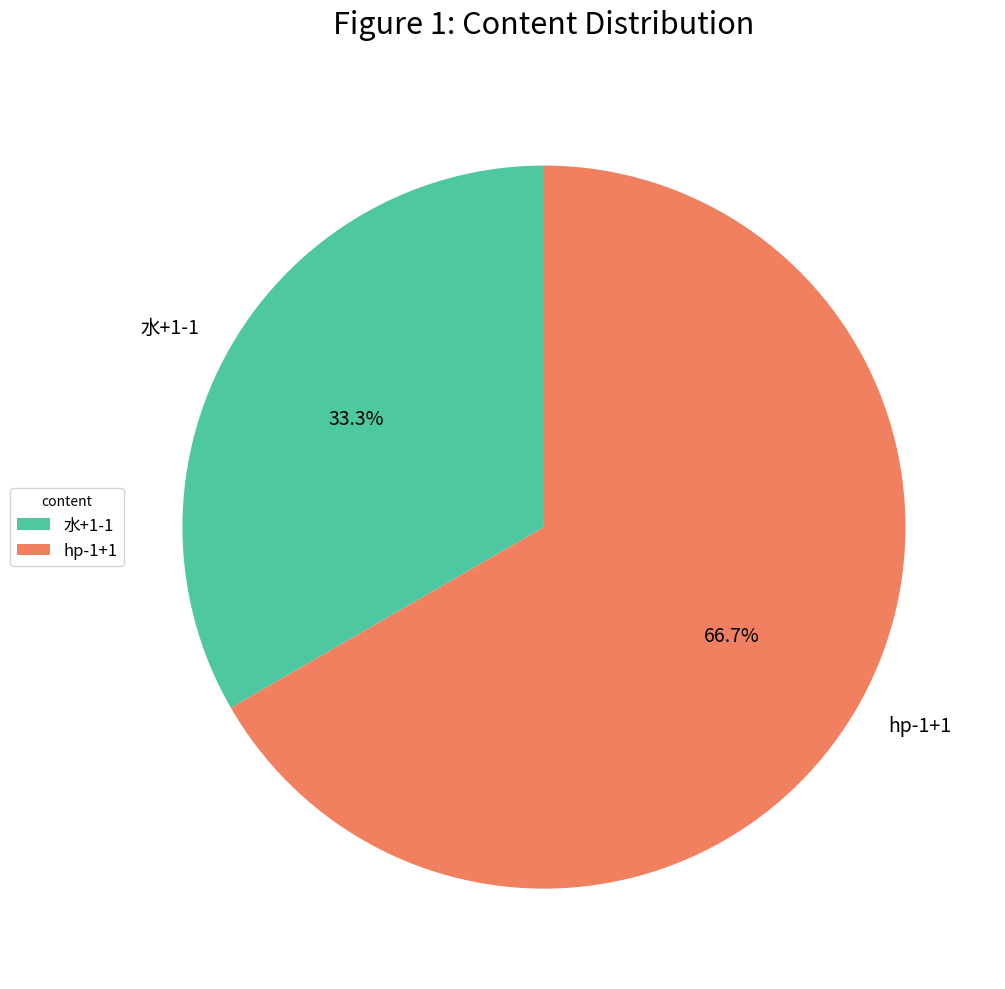

Between hp-1+1 and 水+1-1, which is larger?

hp-1+1